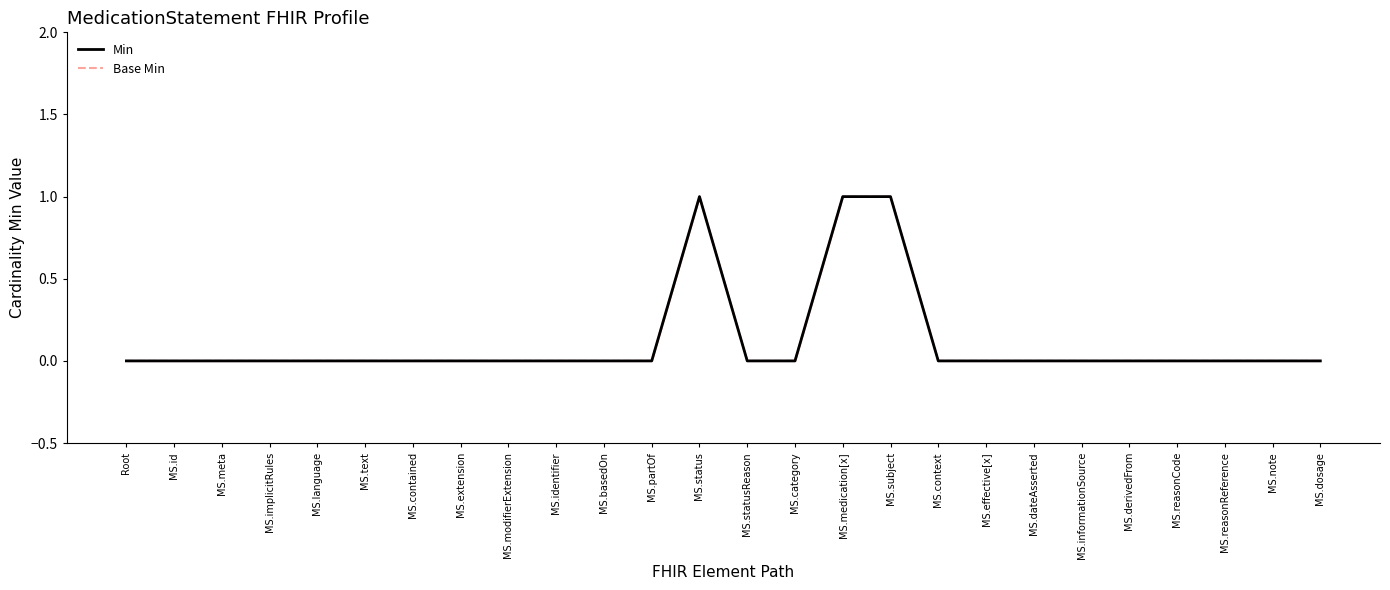

What position from the right is MS.partOf?

15